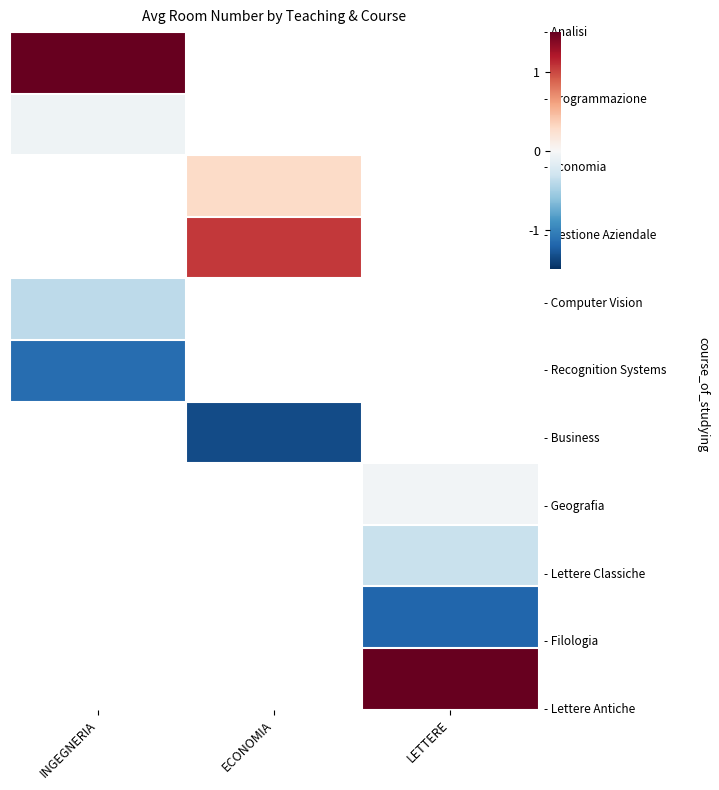

How many series are shown in this chart?

11